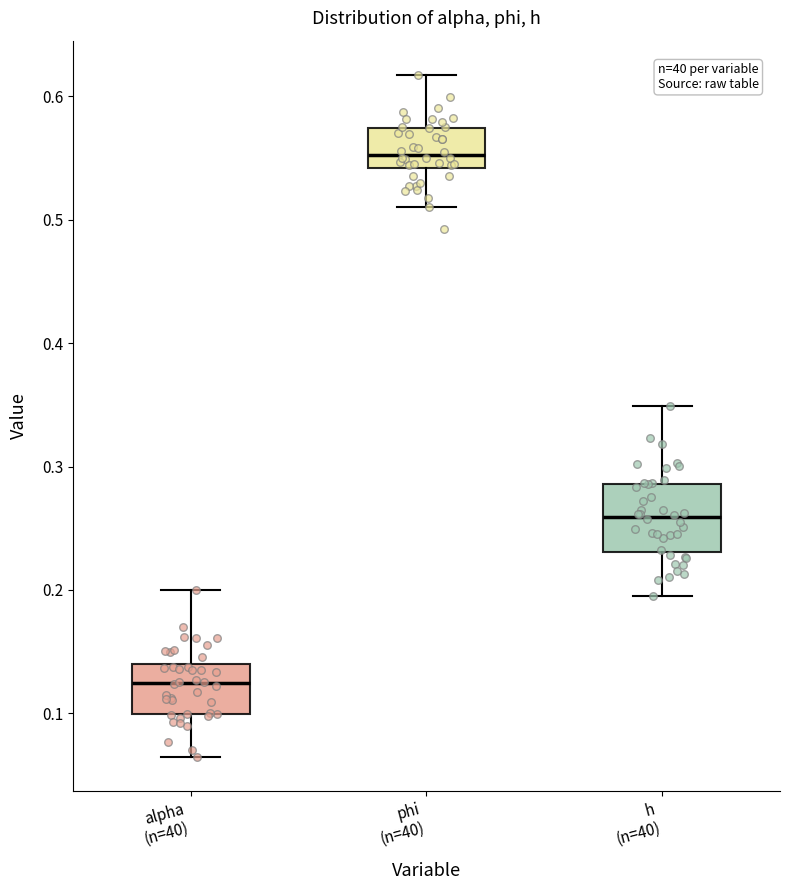

Where does the lower whisker of the box for alpha (n=40) end on the y-axis? The values are not printed on the chart, so give them approximately, as read against the axis.

0.06